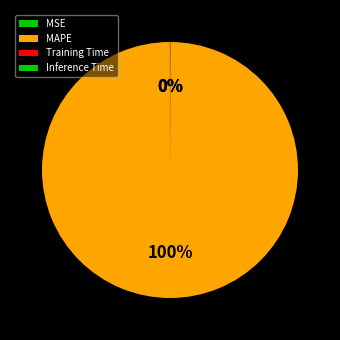

Is the sum of Inference Time and Training Time greater than half?

No